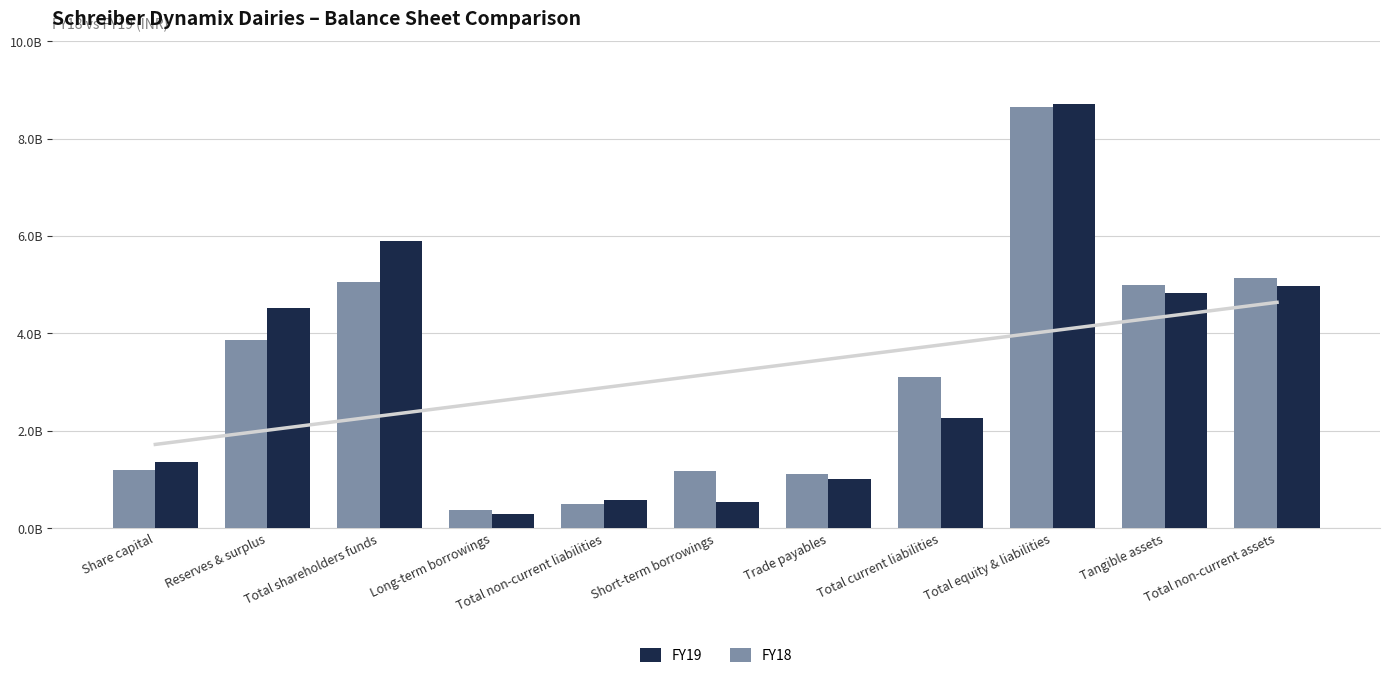

Is it true that FY19 equals 2047328393 at Share capital?

False